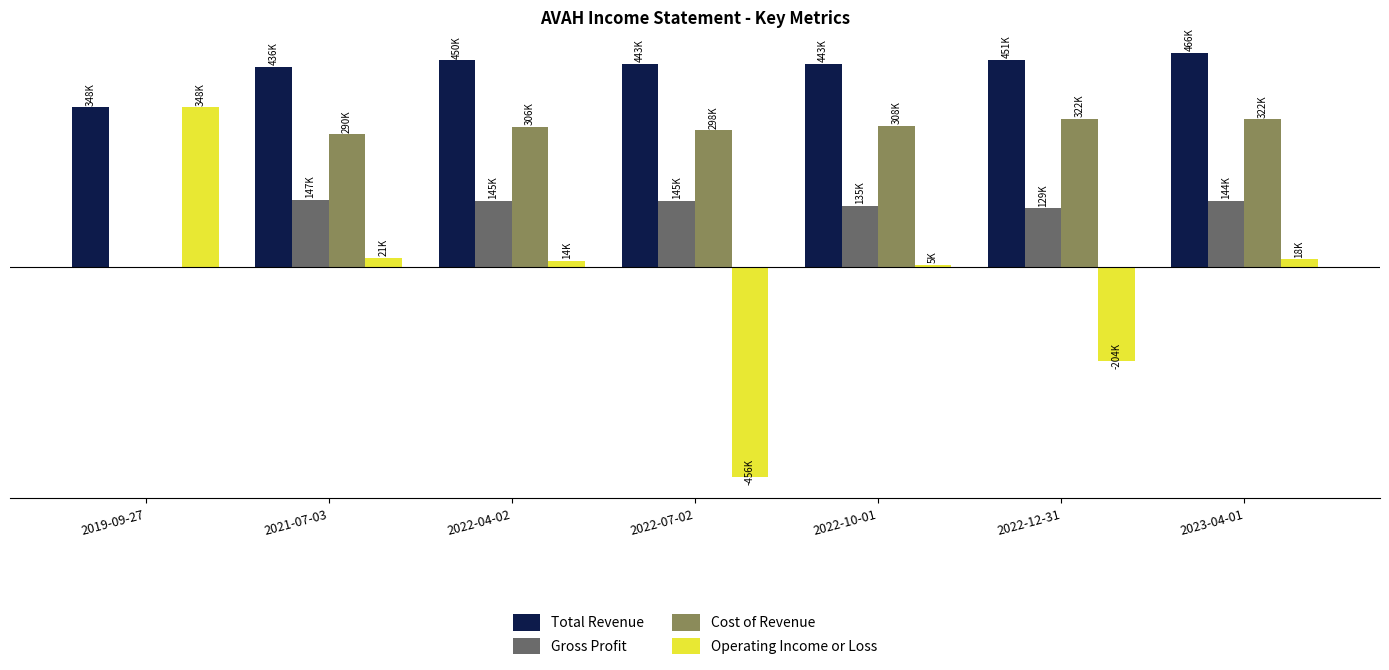

Rank the series by their maximum value, from lowest to highest.

Gross Profit, Cost of Revenue, Operating Income or Loss, Total Revenue